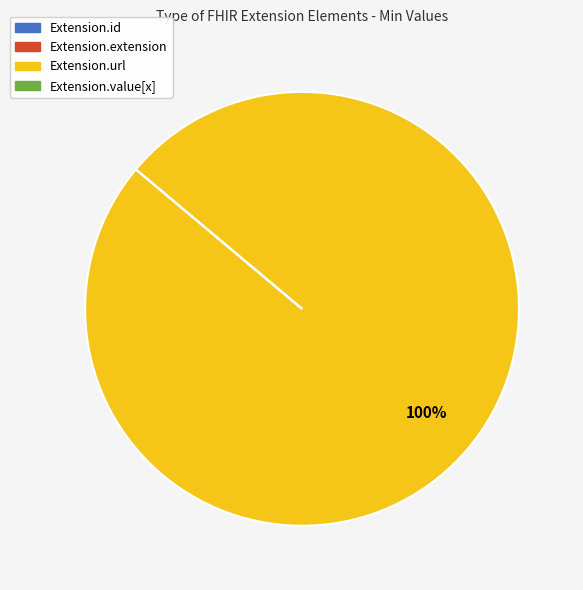

What percentage is the Extension.url slice, to the nearest percent?

100%